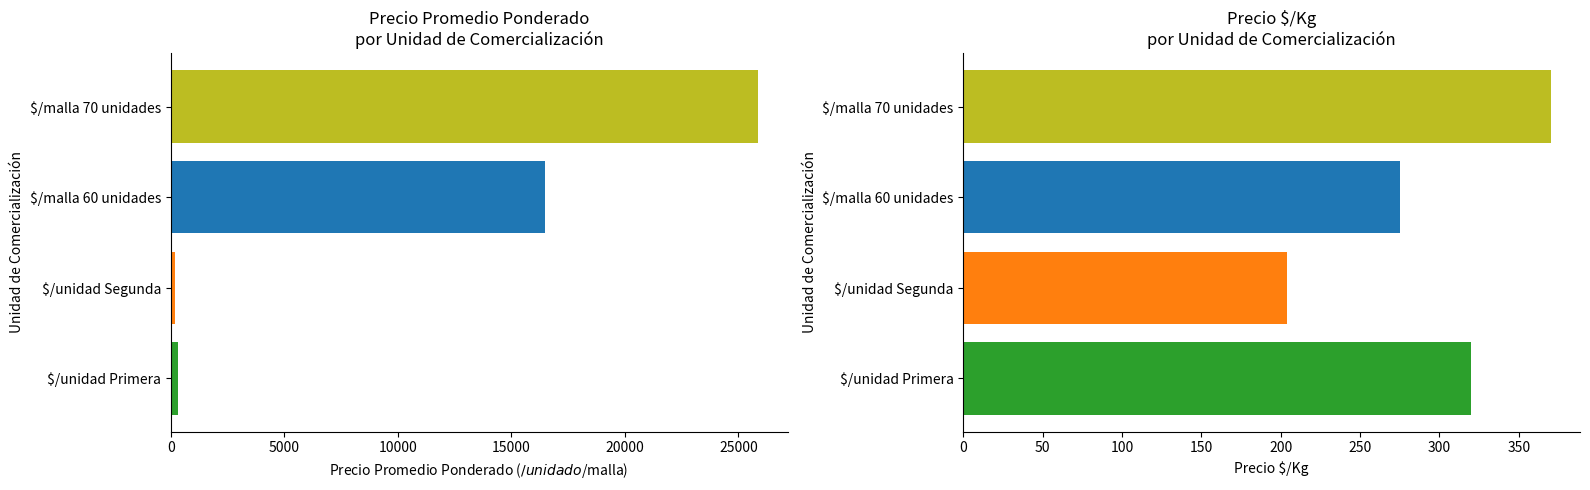

What is the greatest value displayed?

25869